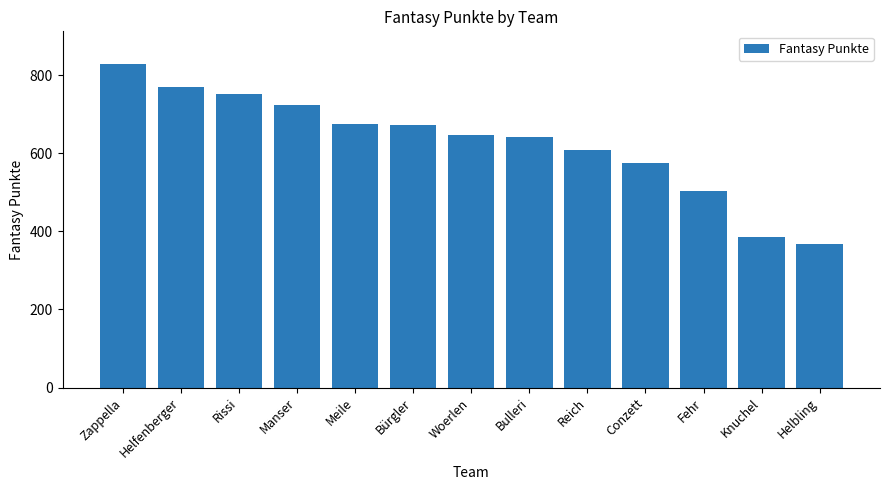

How many series are shown in this chart?

1